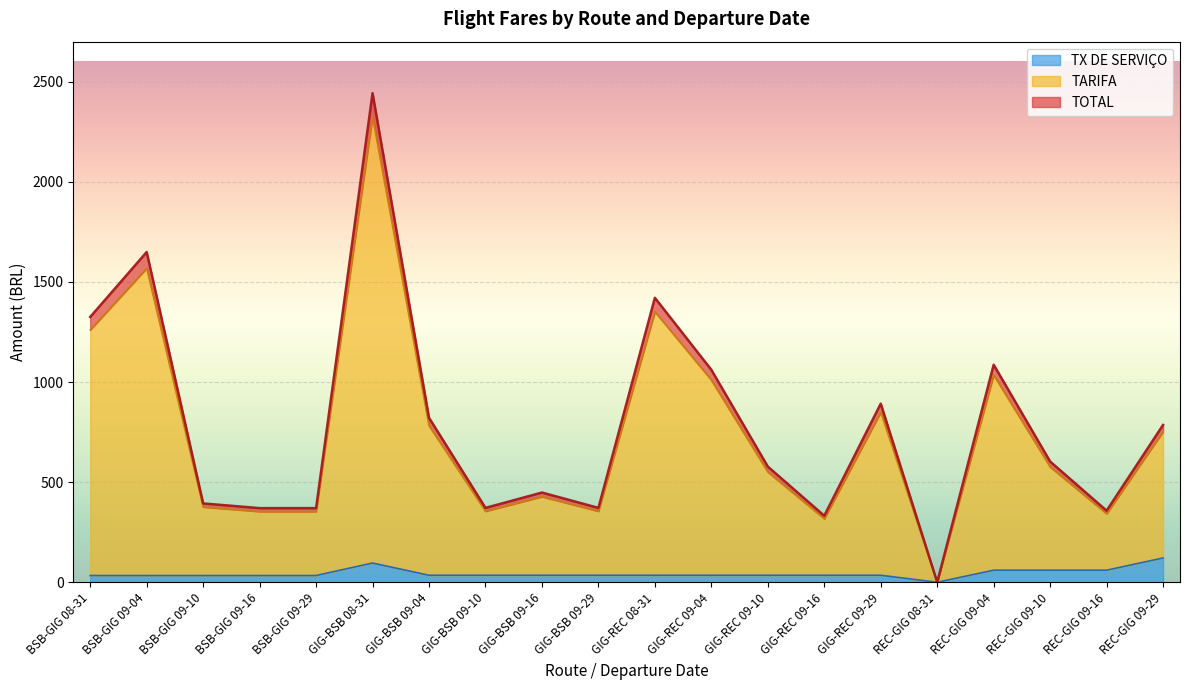

What is the value of the TARIFA point at the 15th from the left?

849.2